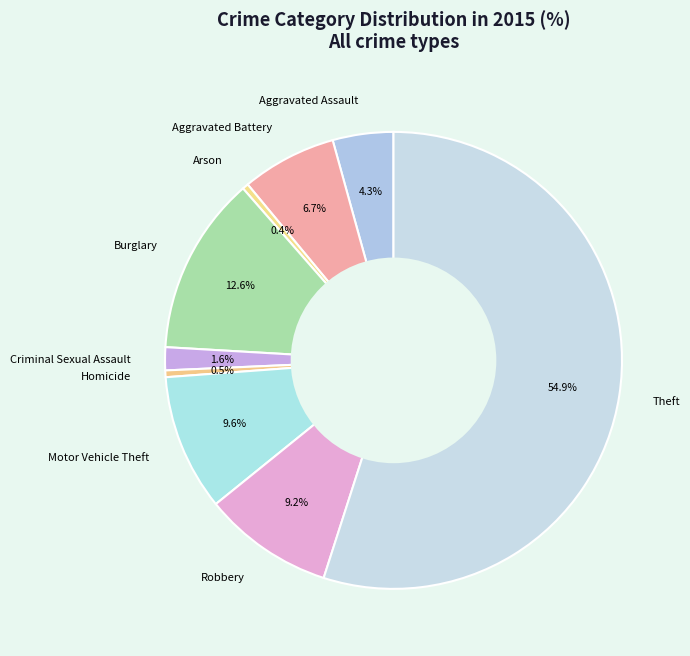

Is there a majority slice in this chart?

Yes